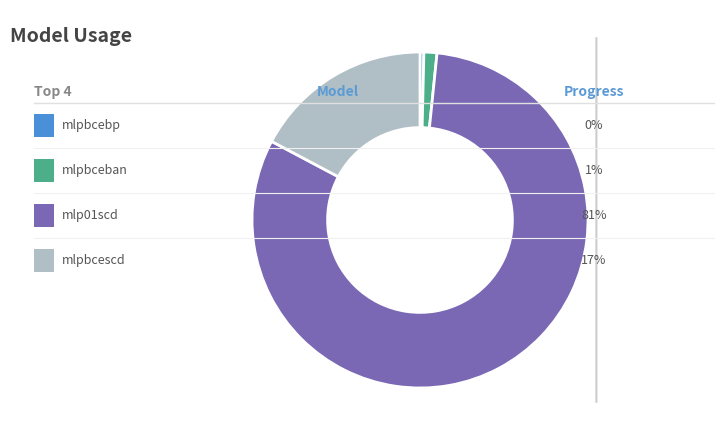

Is there any slice that represents more than half of the pie?

Yes